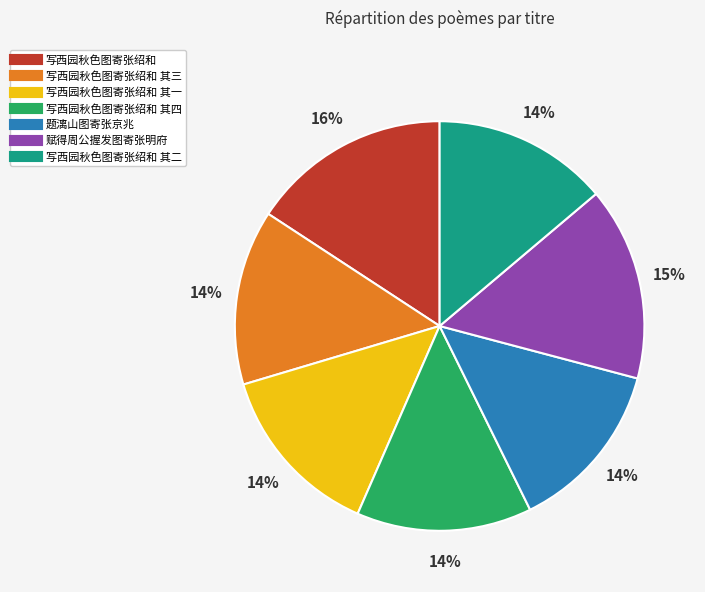

To the nearest percent, what is the average slice percentage?

14%